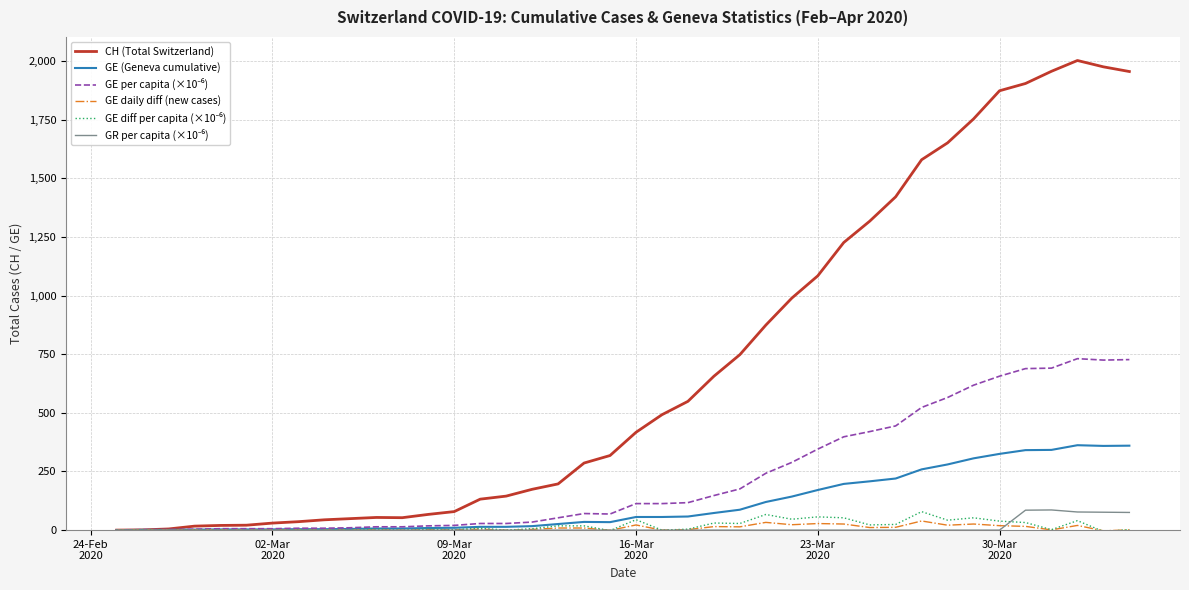

Which series has the largest total across all categories?

CH (Total Switzerland)